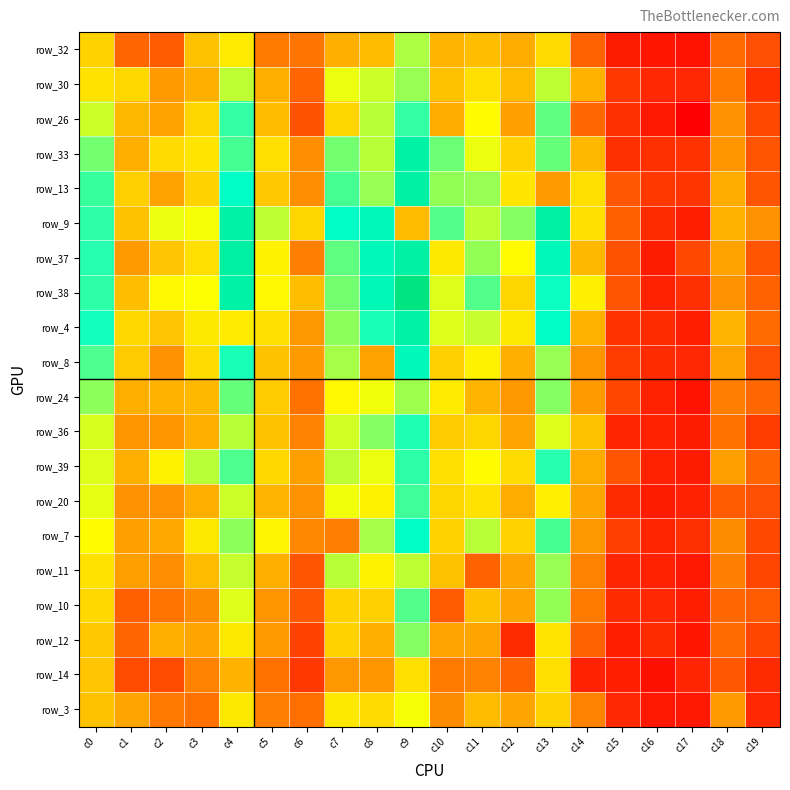

Which category has the highest value across all series?

c9